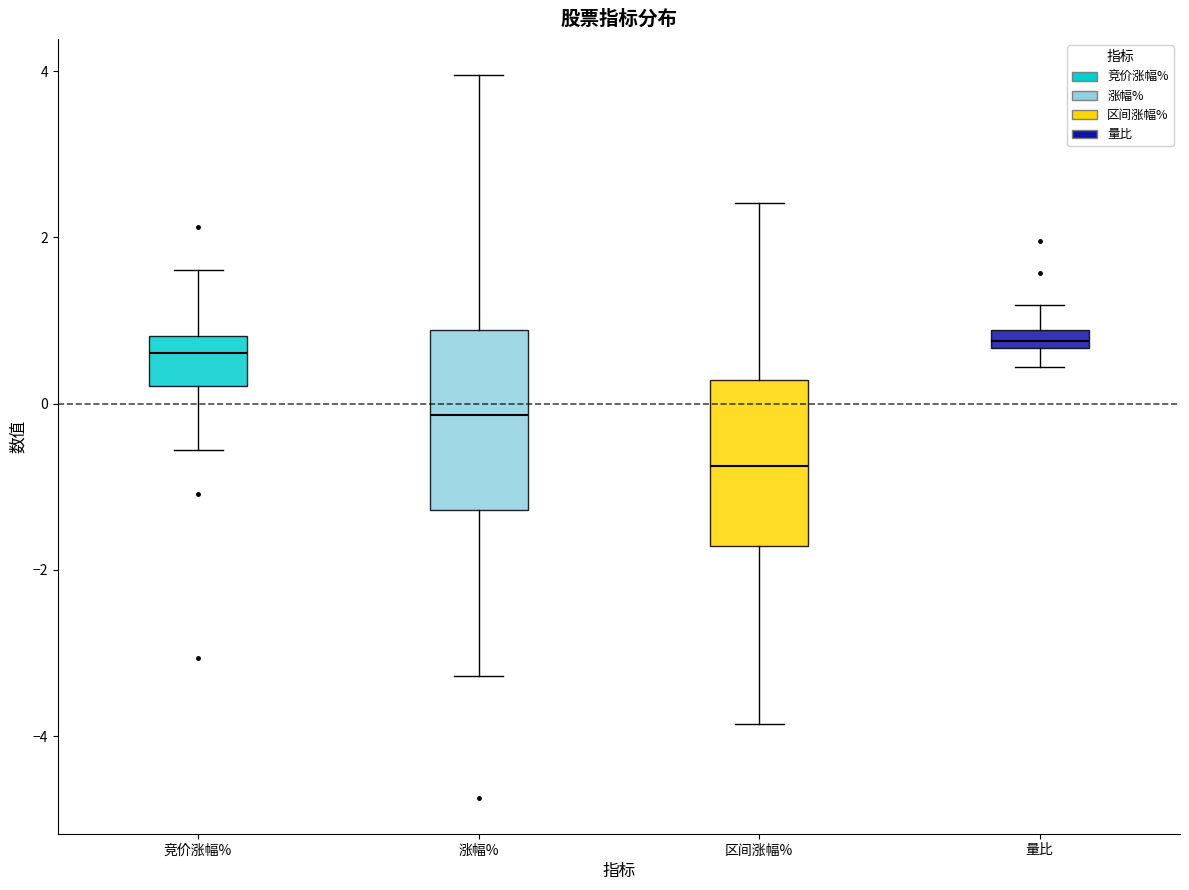

Where is the lower edge of the box for 涨幅% on the y-axis? The values are not printed on the chart, so give them approximately, as read against the axis.

-1.2